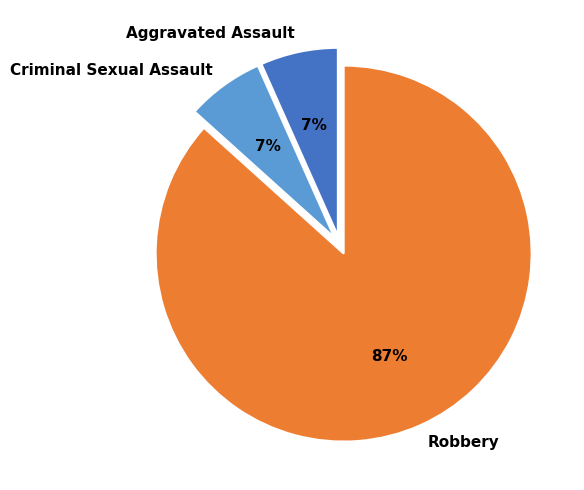

To the nearest percent, what portion does Aggravated Assault represent?

7%